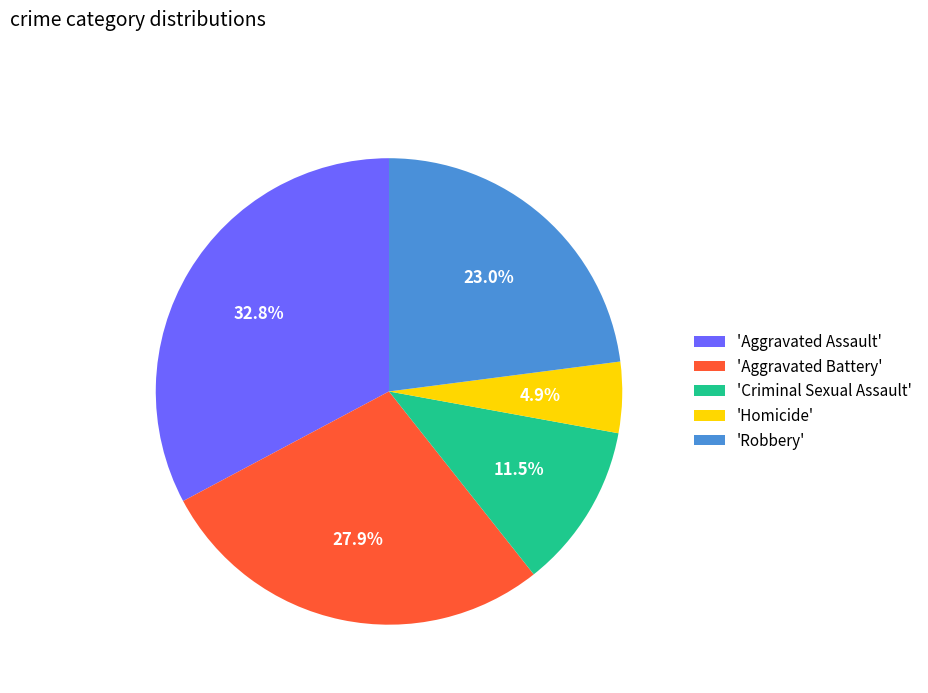

What is the ratio of the value at 'Robbery' to the value at 'Aggravated Battery'?

0.8